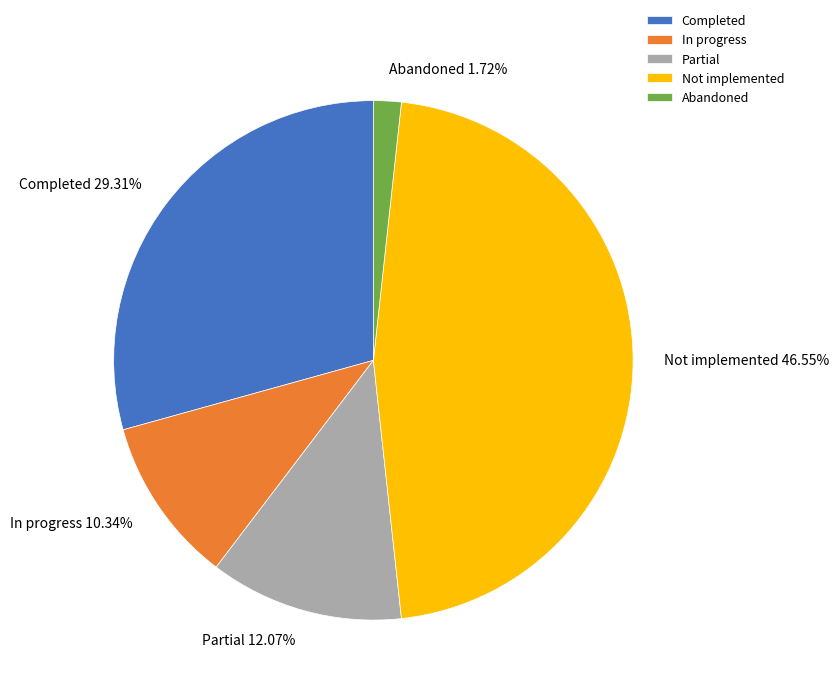

How much of the chart is everything except Abandoned?

98.3%